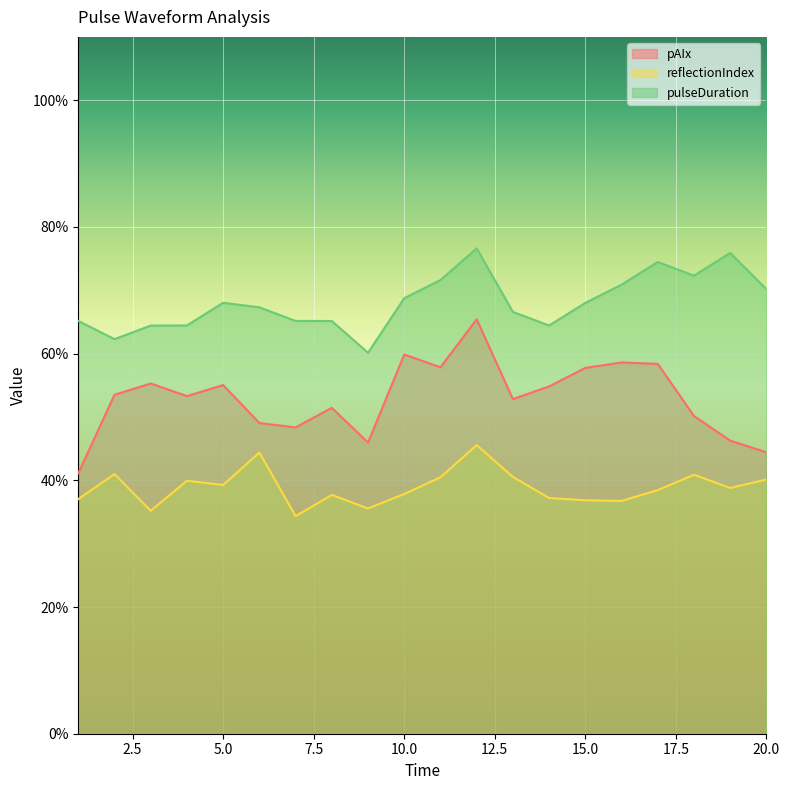

At 10.0, list the series in order from smallest to largest.

reflectionIndex, pAIx, pulseDuration